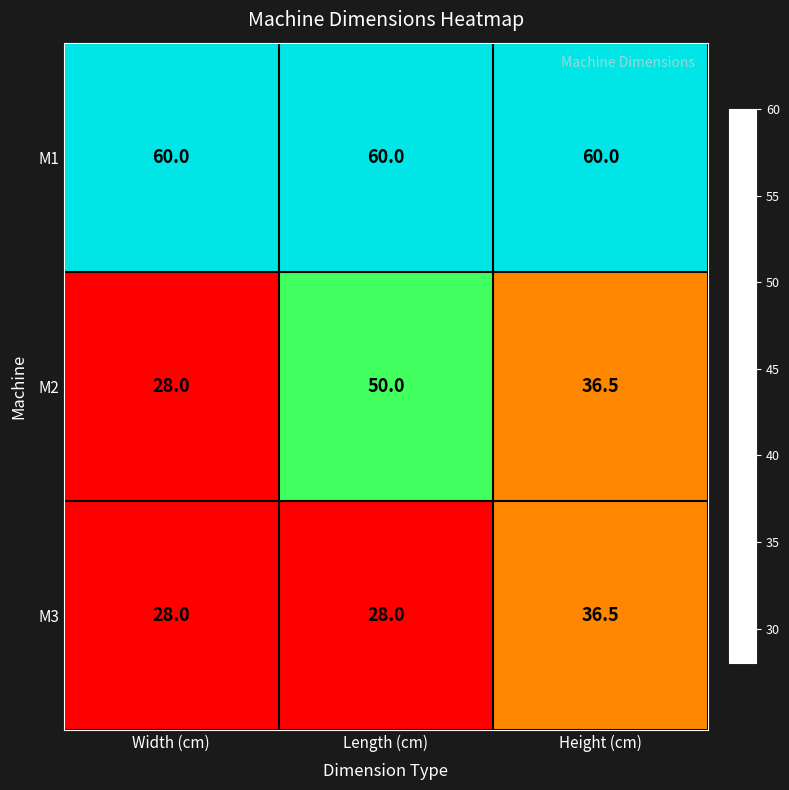

What is the smallest value displayed?

28.0